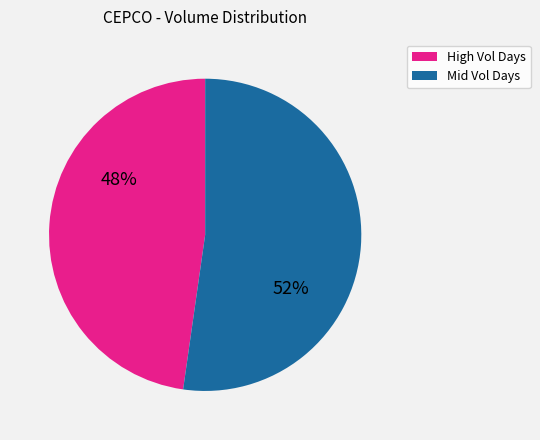

To the nearest percent, what portion does Mid Vol Days represent?

52%